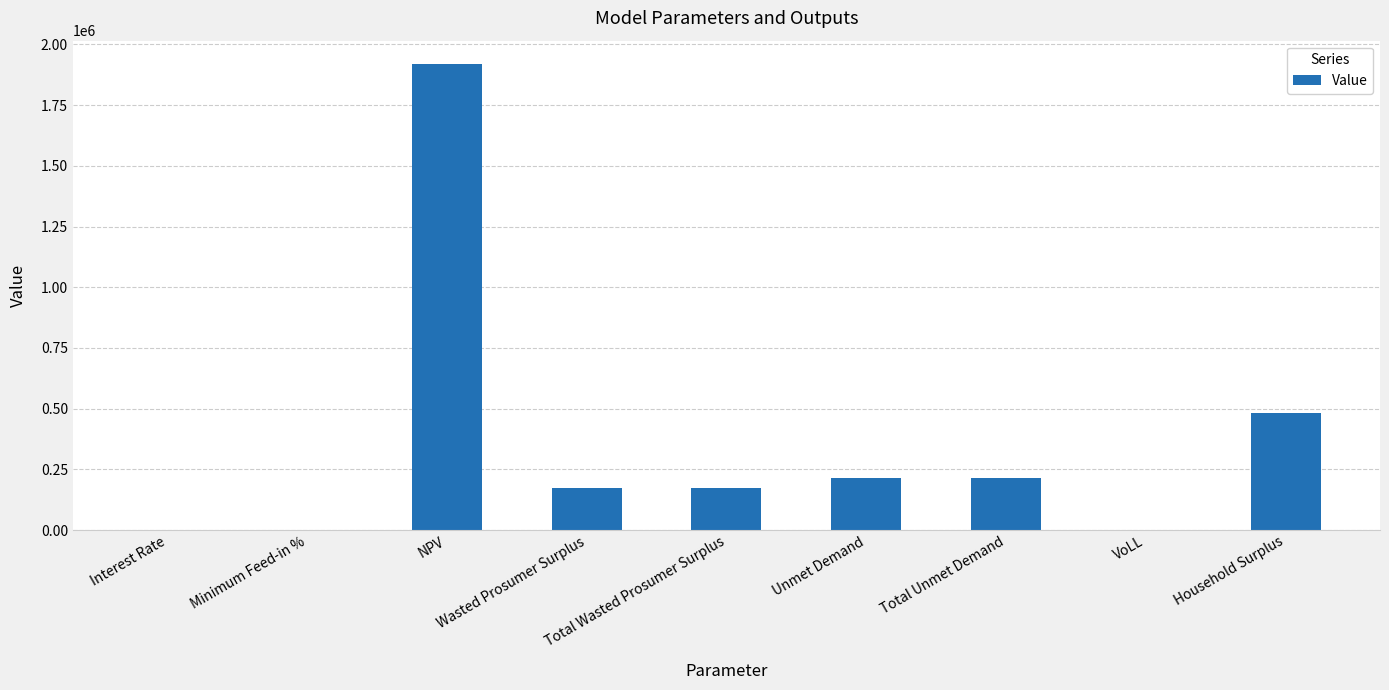

Where is the data nearest to the value 959833?

Household Surplus